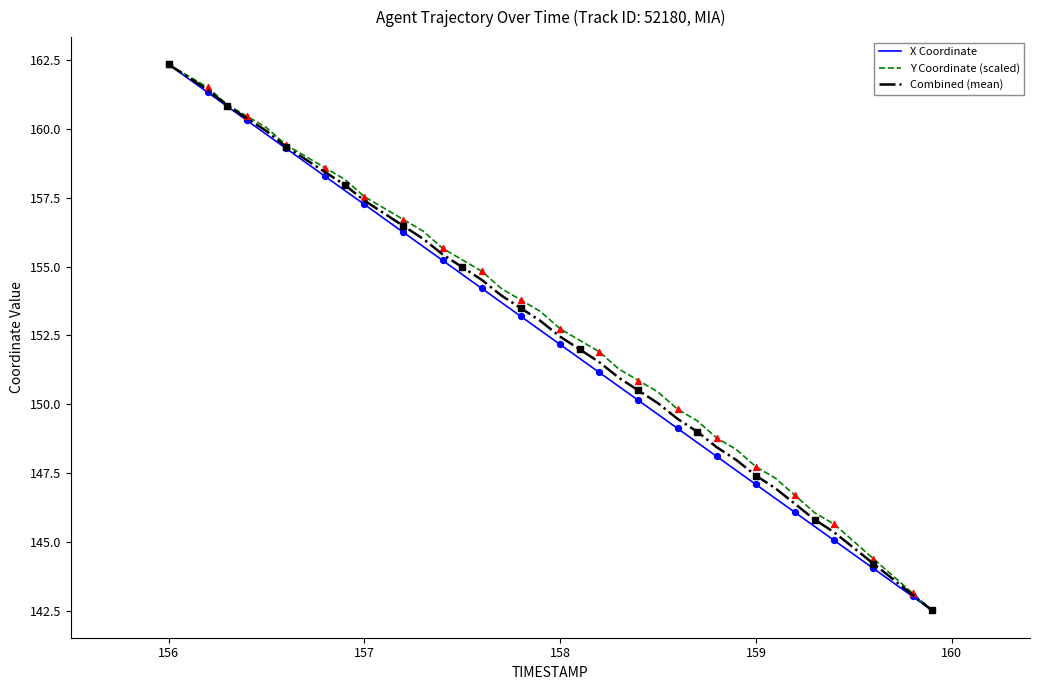

At how many categories does at least one series exceed 158?

10